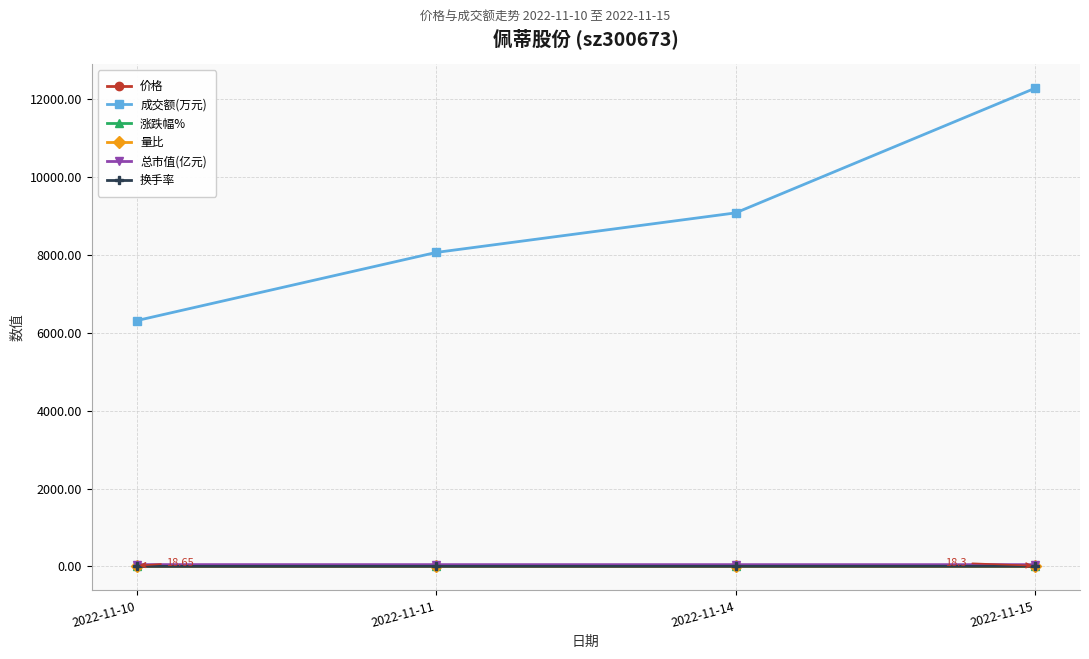

At which category is the sum across all series the highest?

2022-11-15